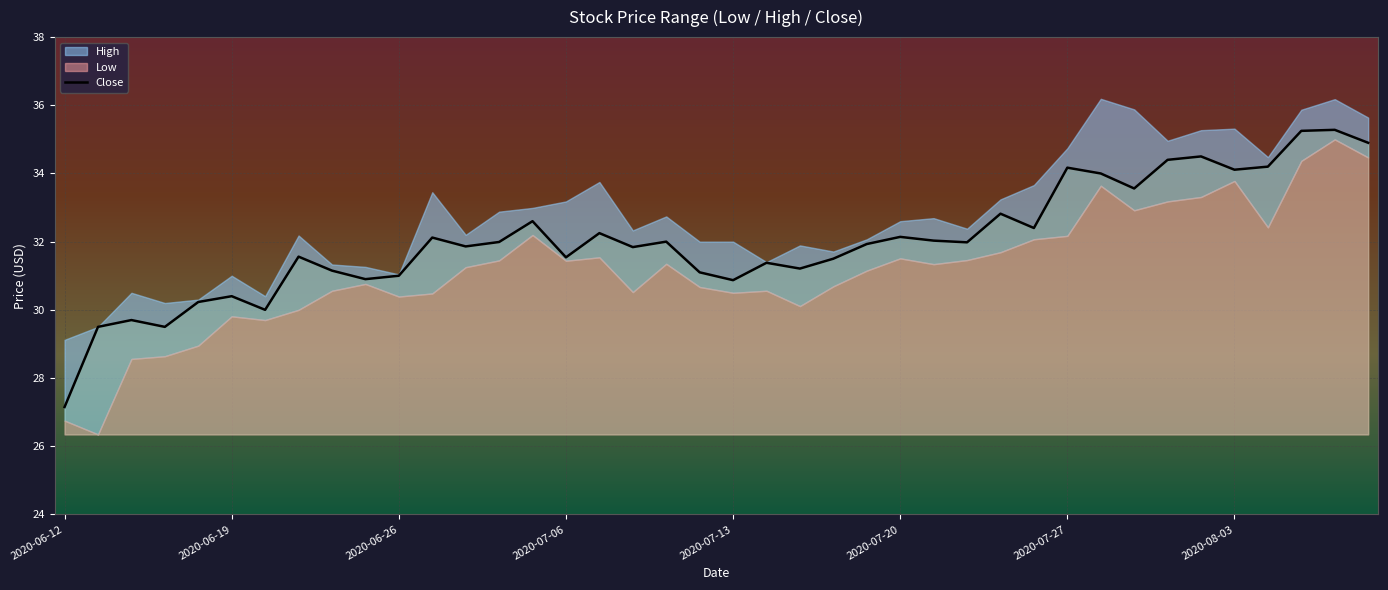

Which category has the lowest value in the Close series?

2020-06-12